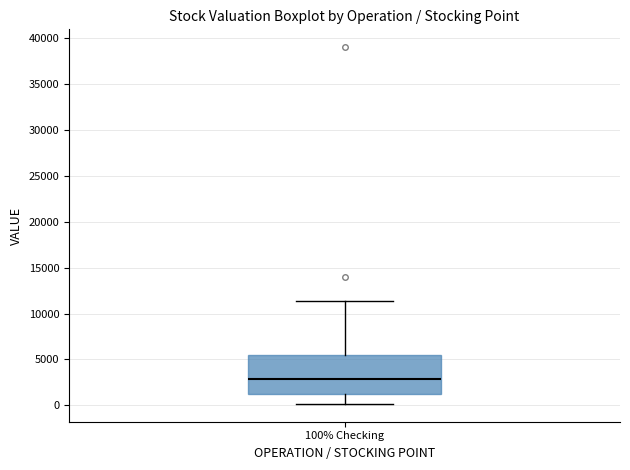

Read this box plot against the y-axis: the position of the median line, the range covered by the box, and the ends of both whiskers. The values are not printed on the chart, so give them approximately, as read against the axis.

median 3000, box 1000 to 5500, whiskers 0 to 11500